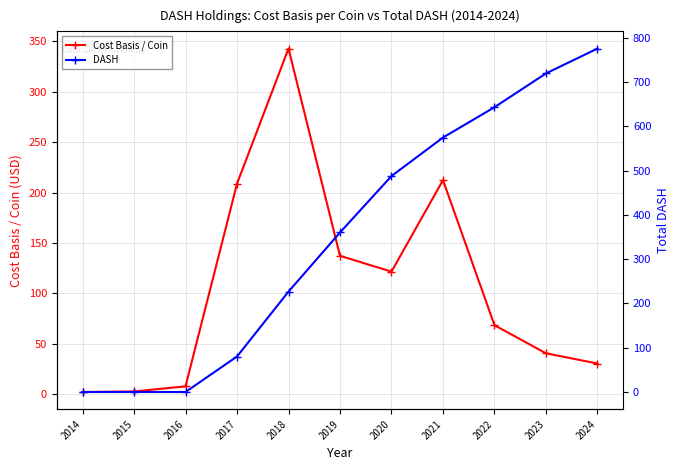

At which category is the sum across all series the highest?

2024